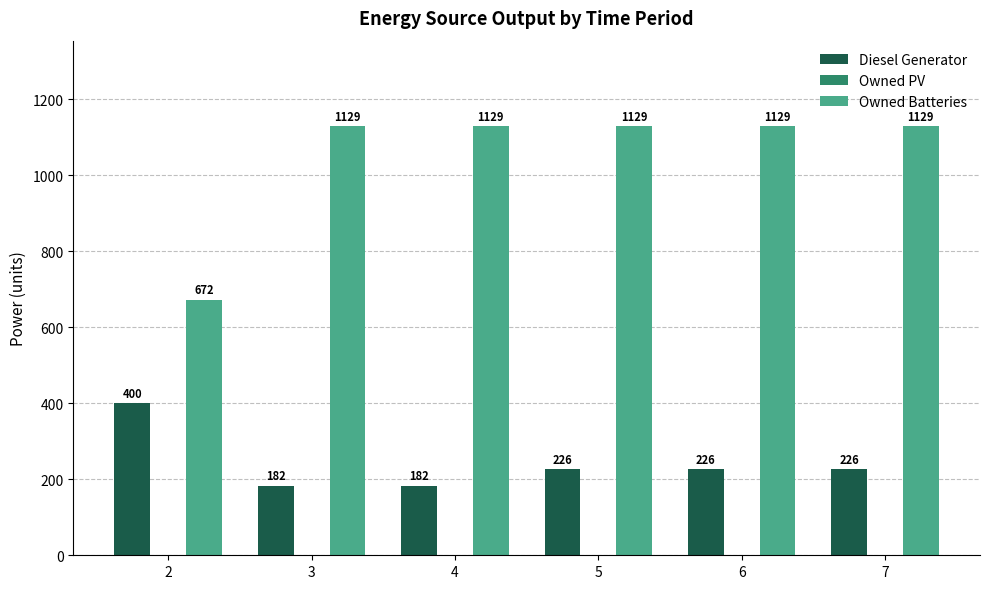

What is the maximum value shown in the chart?

1129